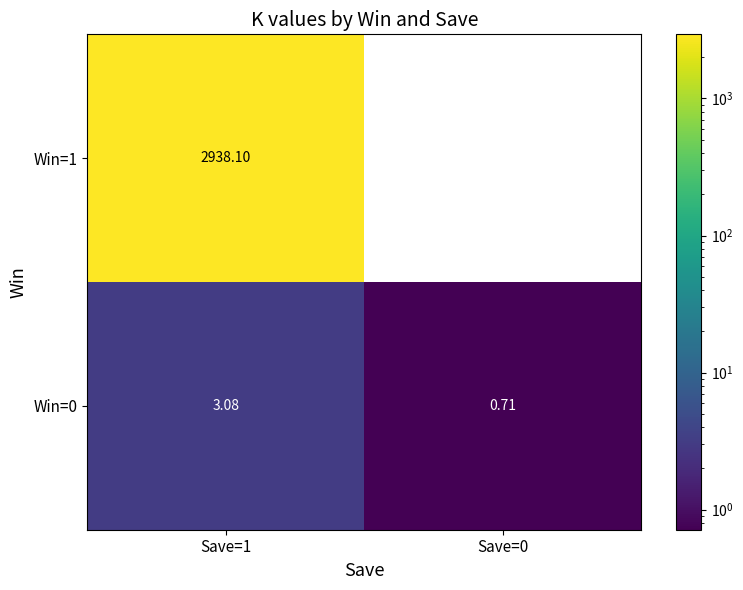

Rank the series by their average value, from highest to lowest.

Win=1, Win=0